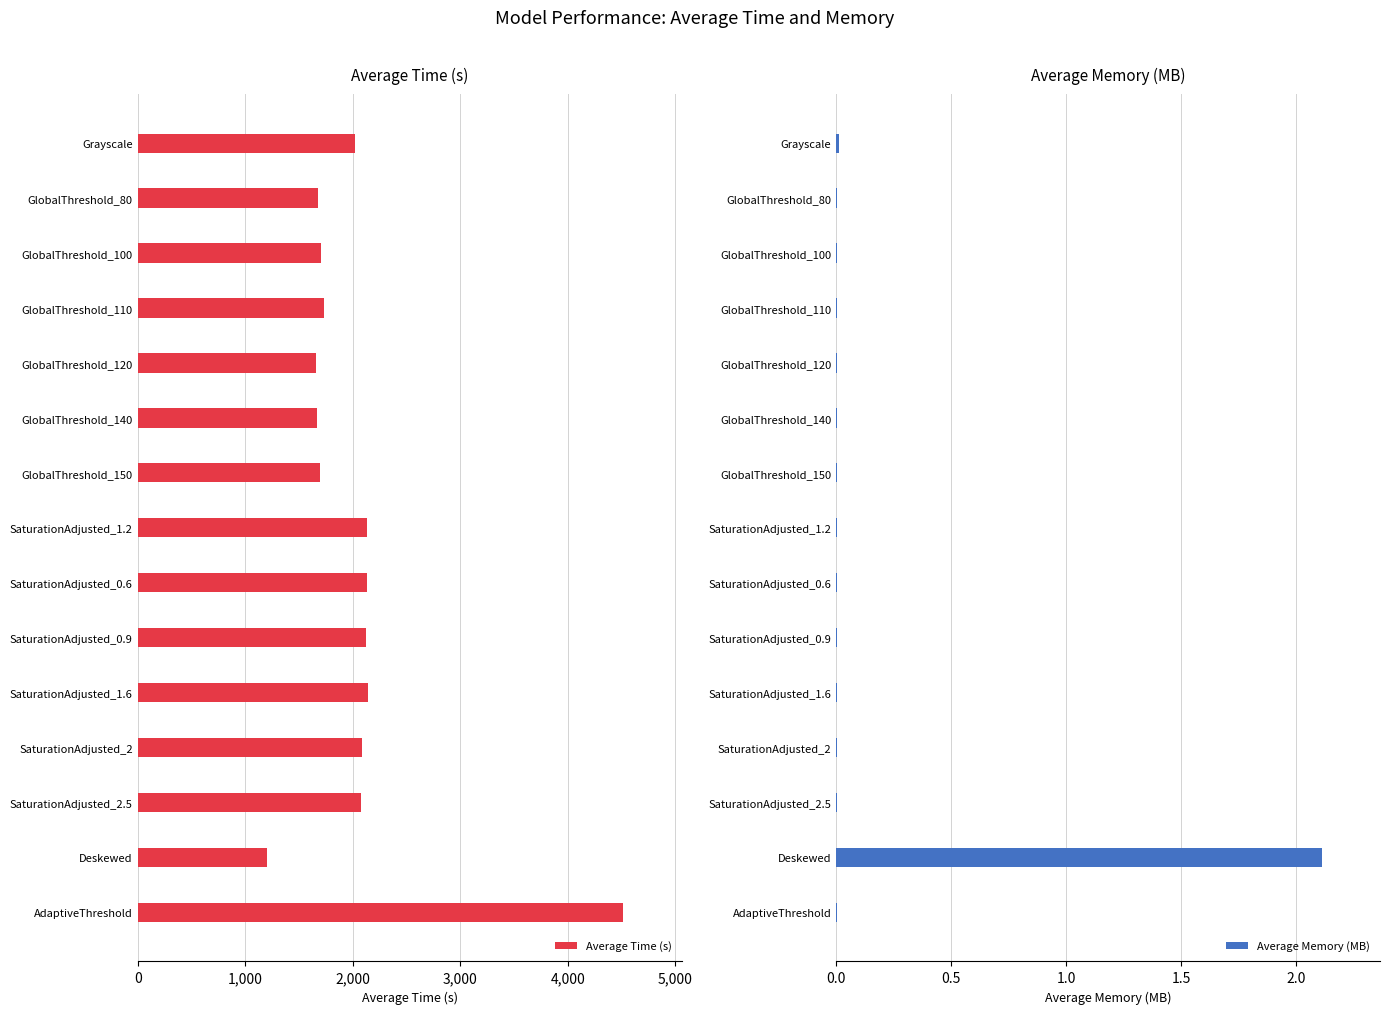

At which label does Average Time (s) reach its peak?

AdaptiveThreshold